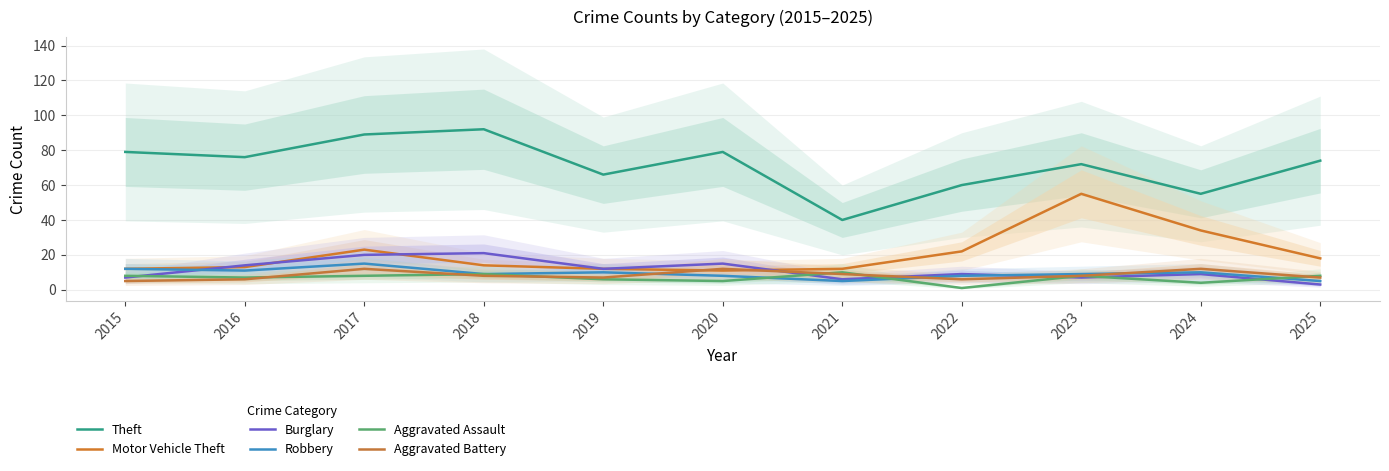

Reading left to right, transcribe all the data shown in this chart.

Theft: 79	76	89	92	66	79	40	60	72	55	74
Motor Vehicle Theft: 12	13	23	14	12	11	12	22	55	34	18
Burglary: 7	14	20	21	12	15	6	9	7	9	3
Robbery: 12	11	15	9	10	8	5	8	9	10	5
Aggravated Assault: 8	7	8	9	6	5	10	1	8	4	8
Aggravated Battery: 5	6	12	8	7	12	9	6	8	12	7